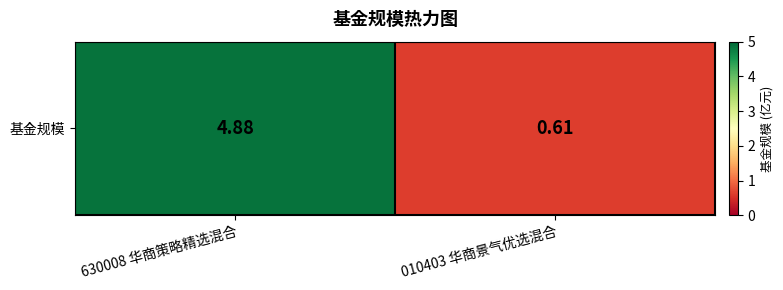

How many data points are less than 4?

1